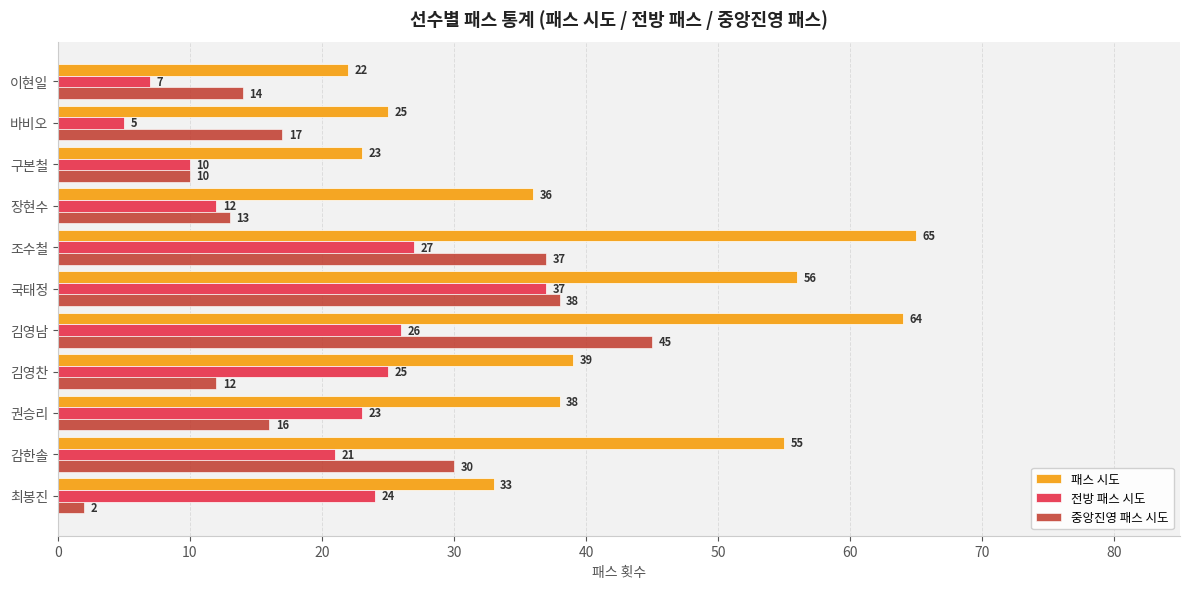

What is the average value of the 전방 패스 시도 series?

20